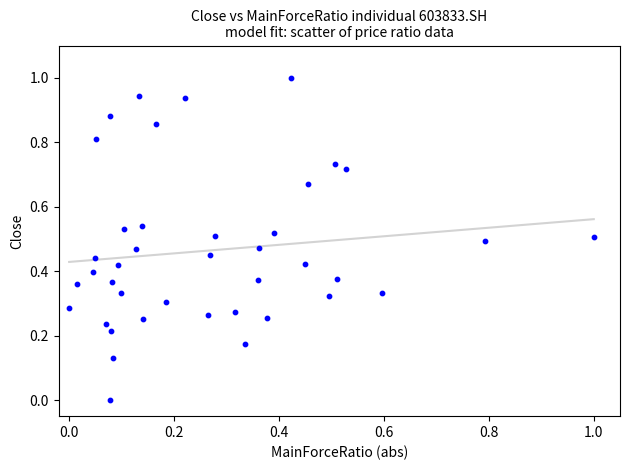

What is the range of Y values (max minus min)?

1.0